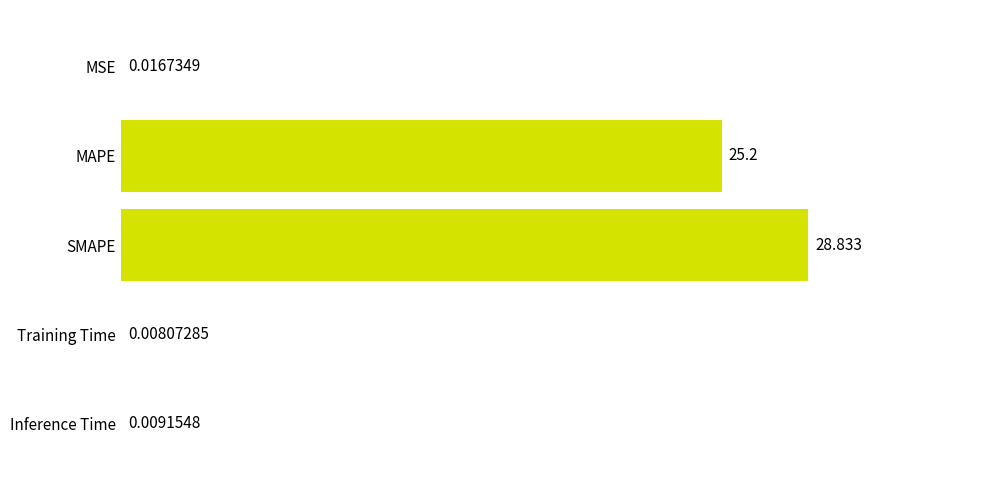

At which category does the chart reach its peak across all series?

SMAPE